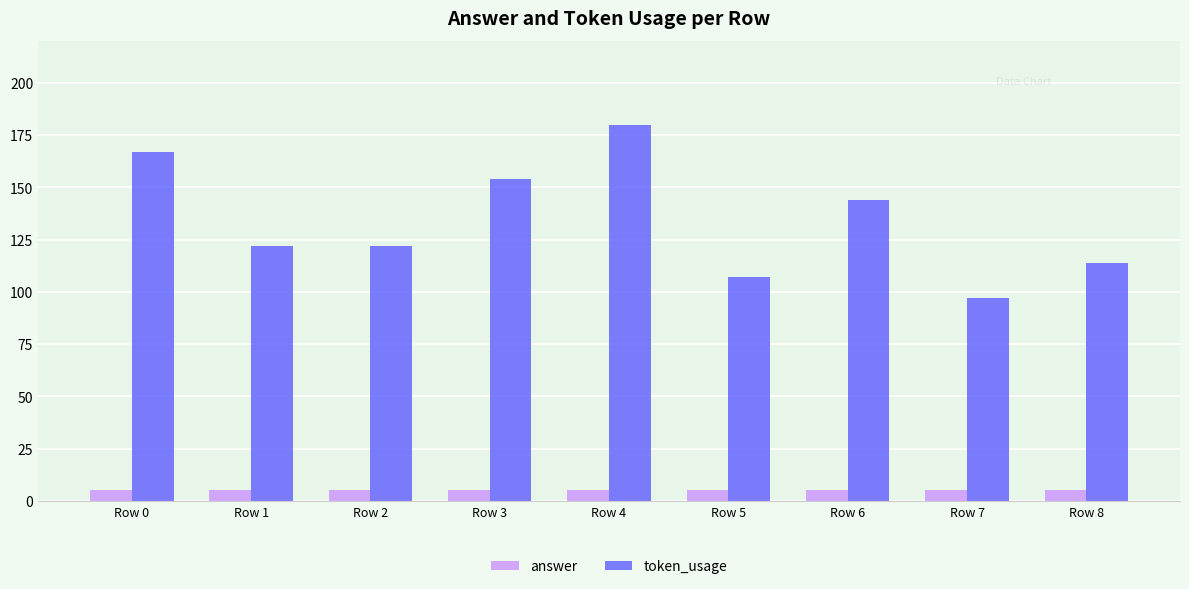

Rank the series by their maximum value, from lowest to highest.

answer, token_usage